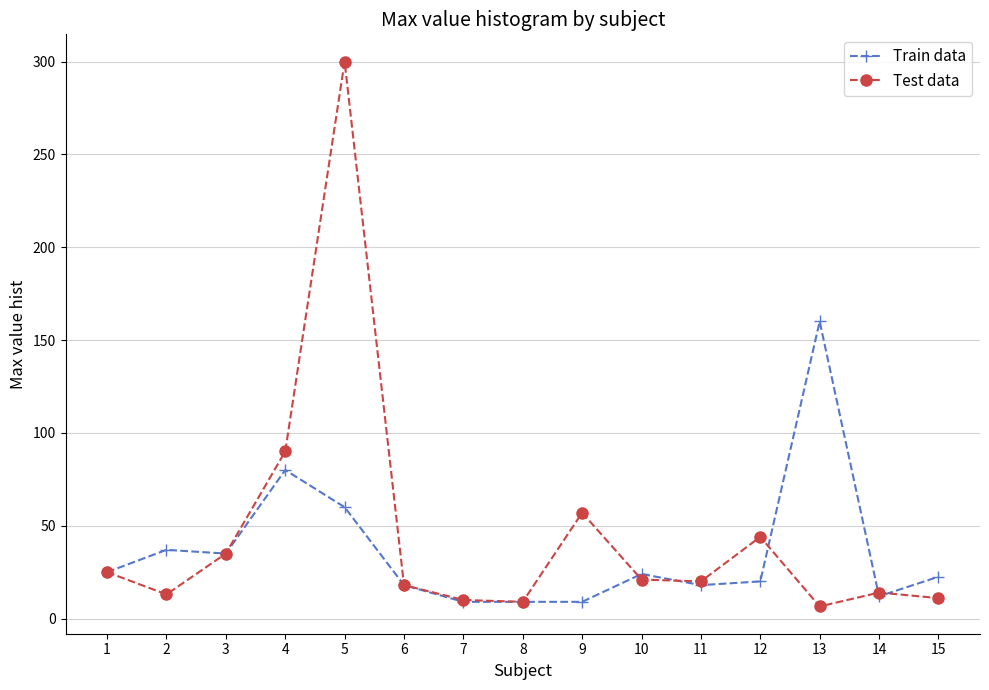

What is the value of the Train data point at the 2nd from the left?

37.0